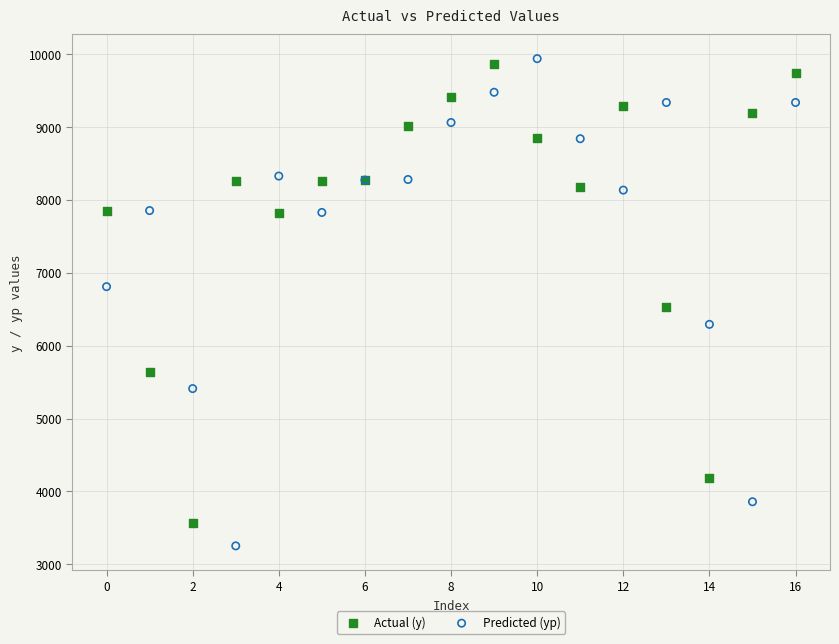

In the Actual (y) series, what Y value is closest to 6714?

6531.3